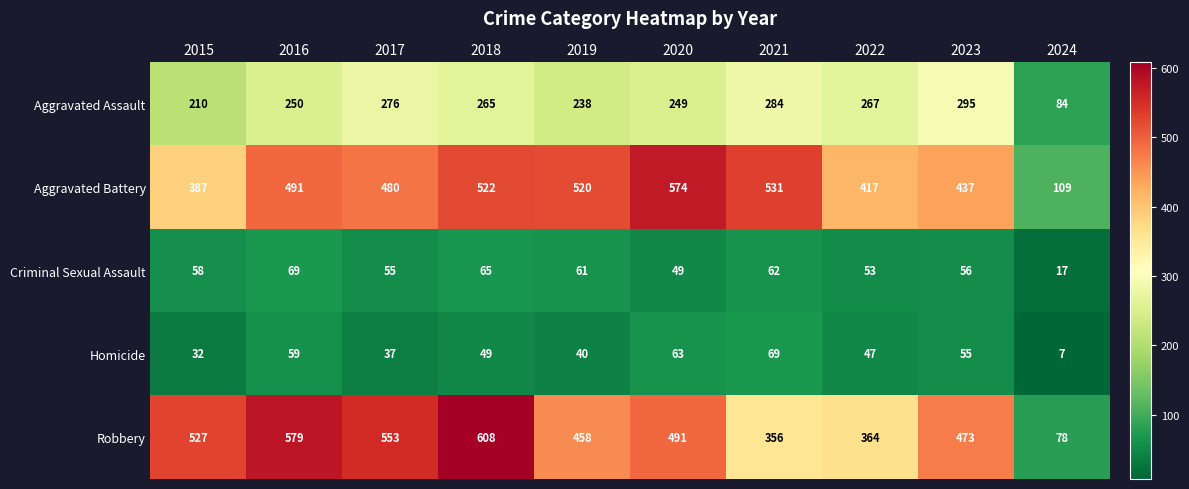

What is the difference between the Robbery values at 2018 and 2015?

81